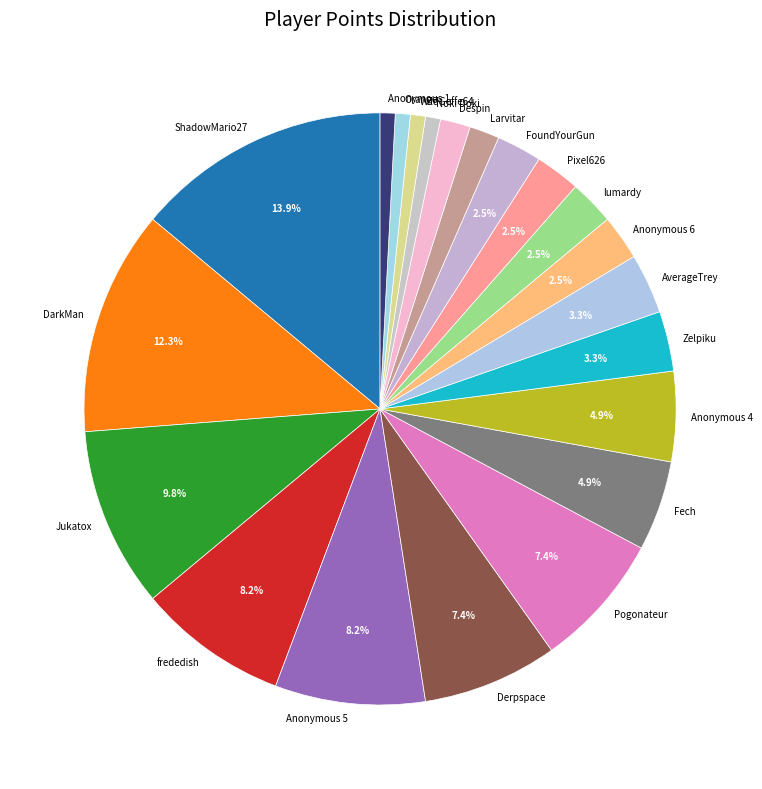

Which category has the biggest portion of the pie?

ShadowMario27